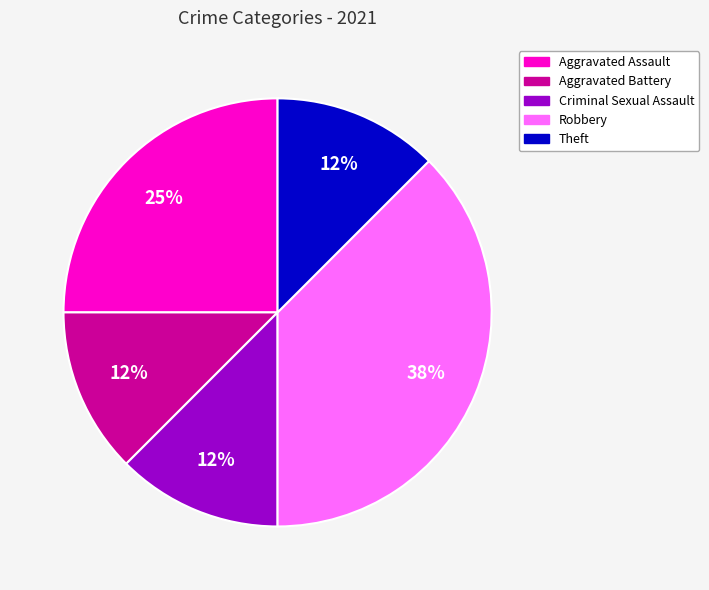

Is it true that Aggravated Assault is 25% of the pie?

True